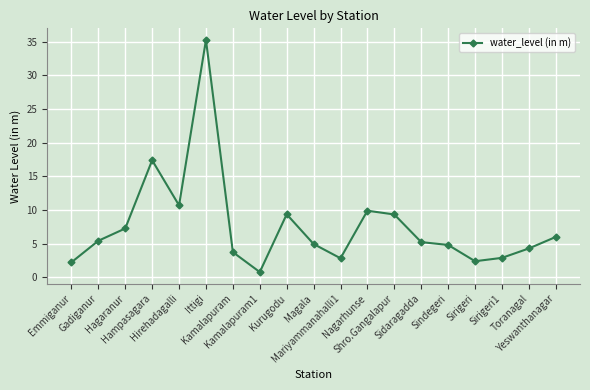

Does the chart have visible grid lines?

Yes